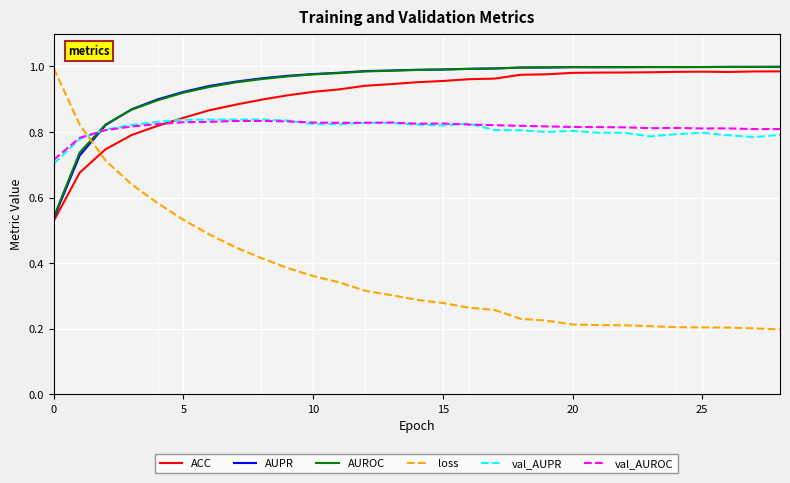

How many intersections are there between val_AUROC and ACC?

1